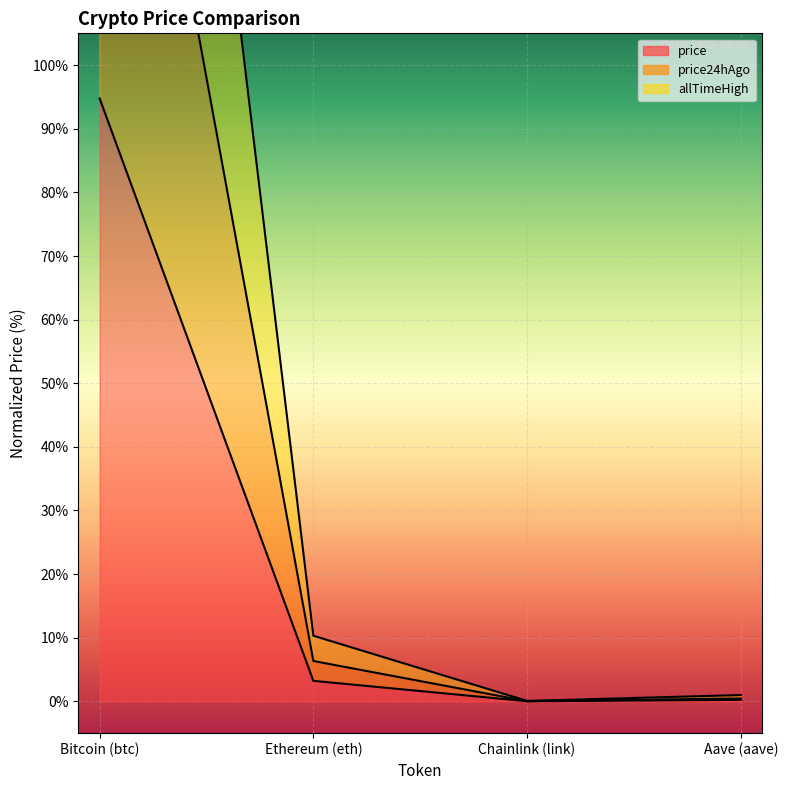

Read the price value at Bitcoin (btc).

94.8